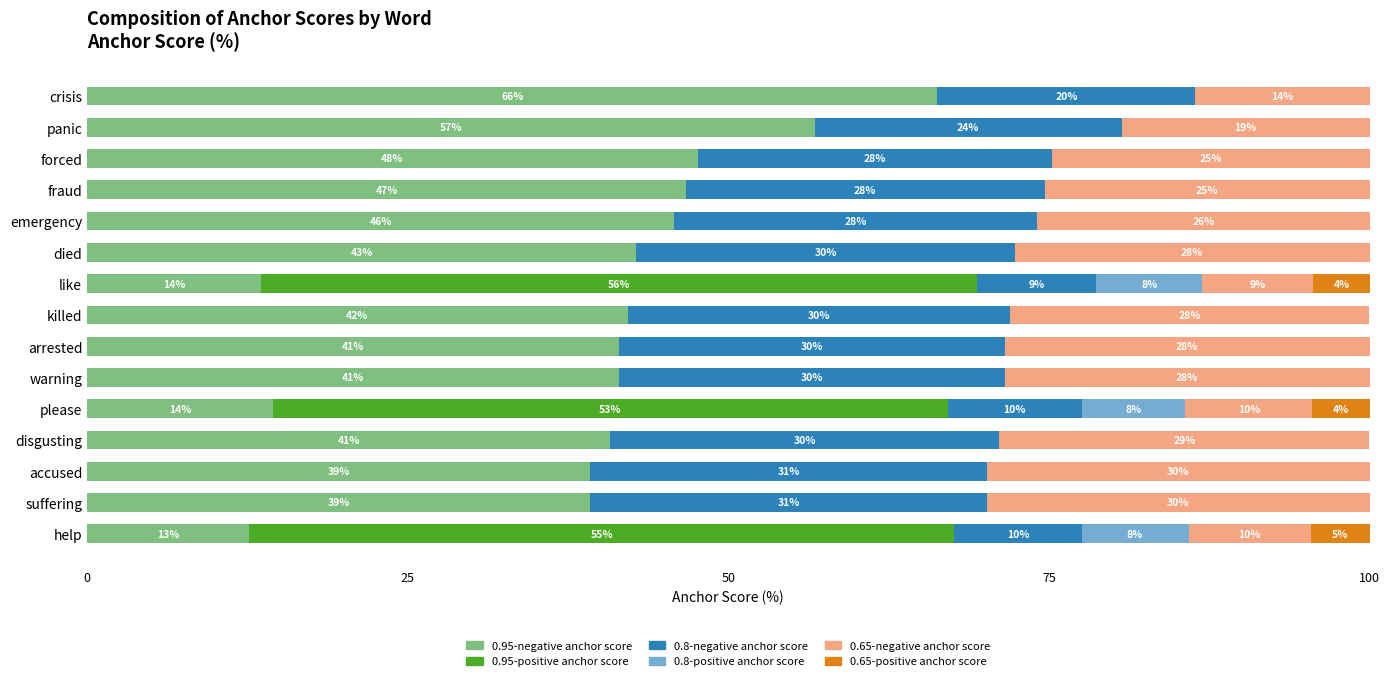

What is the total value across all series at accused?

100.0